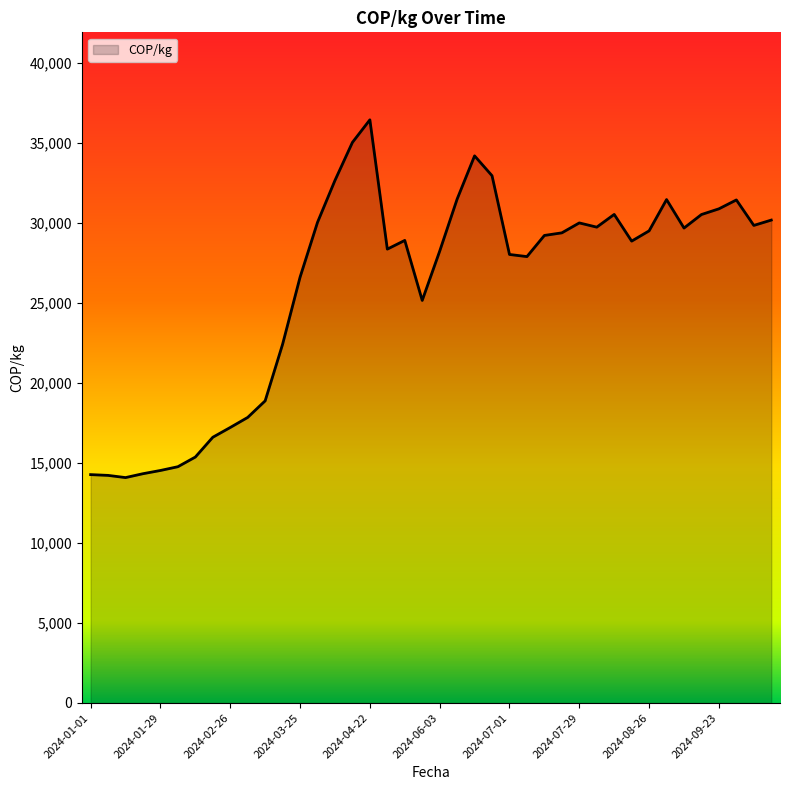

What is the smallest value displayed?

14086.3